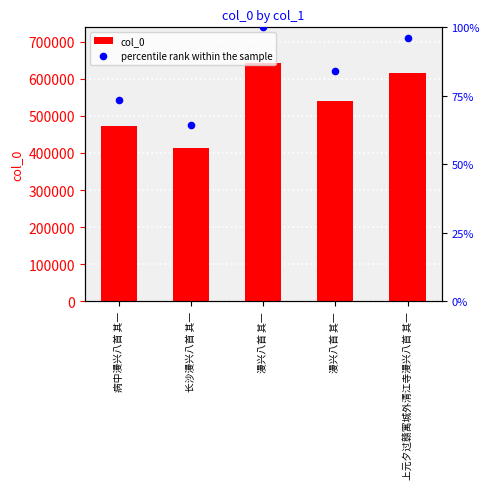

Which series has the widest spread of Y values?

col_0